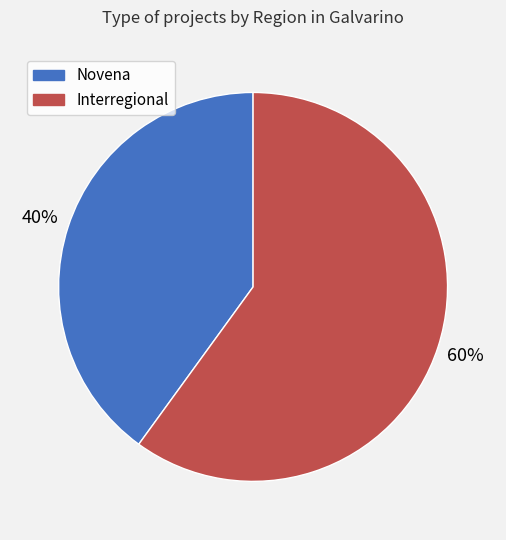

Rank the categories by value from lowest to highest.

Novena, Interregional